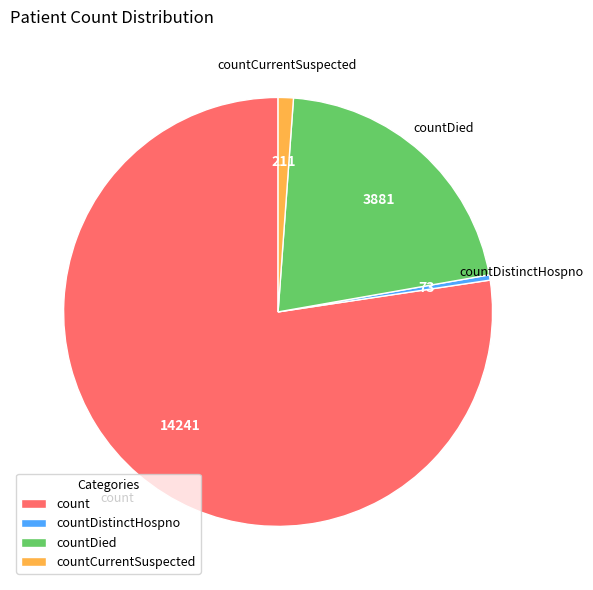

Which category has the biggest portion of the pie?

count